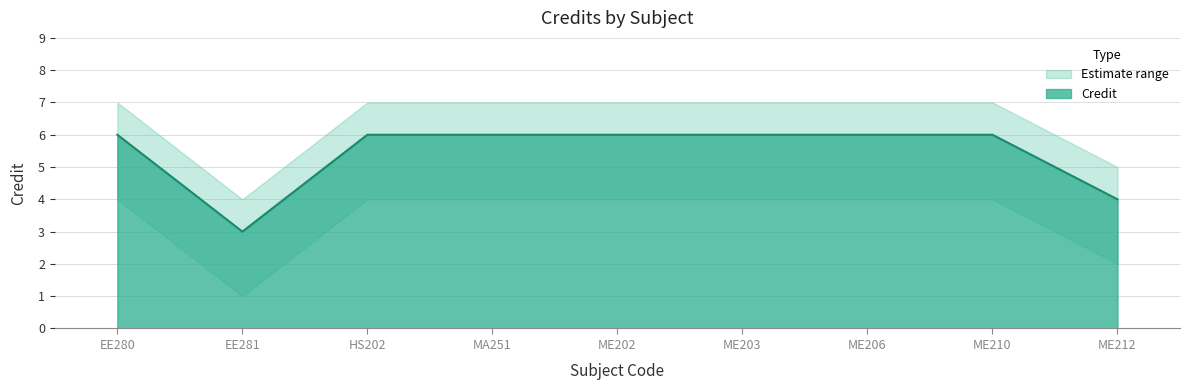

Reading right to left, extract all data points from this chart.

ME212=4	ME210=6	ME206=6	ME203=6	ME202=6	MA251=6	HS202=6	EE281=3	EE280=6